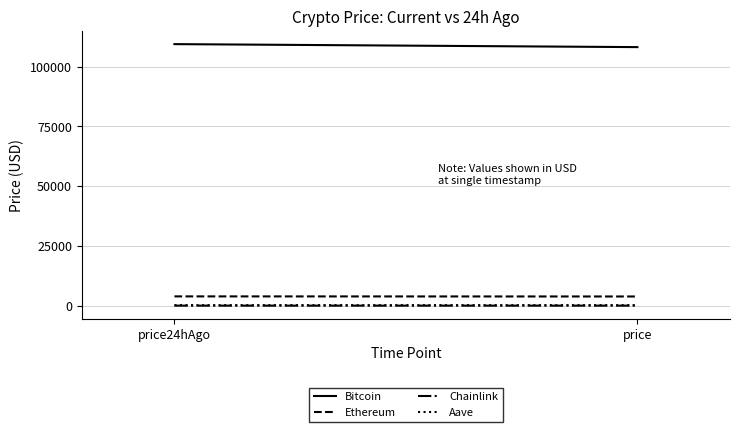

True or false: Chainlink has a value of 10.3 at price24hAgo.

False